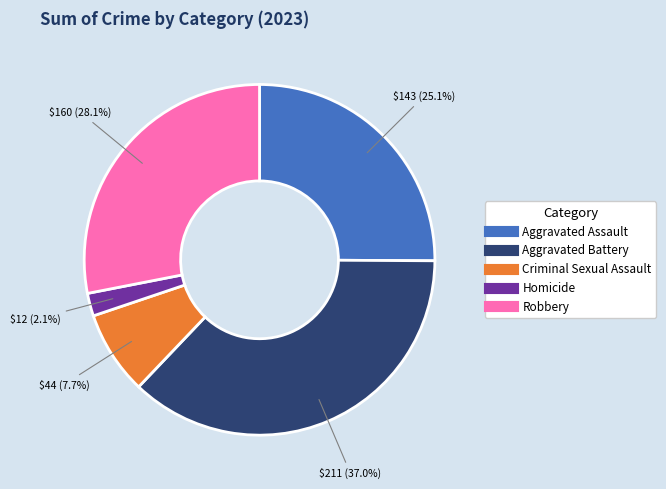

Is there a majority slice in this chart?

No